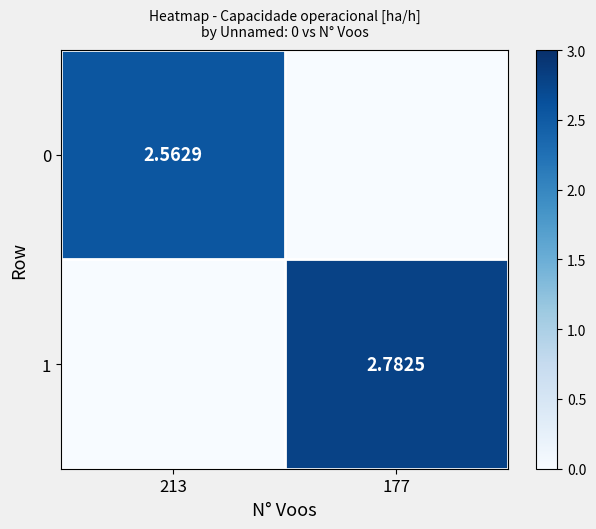

Is it true that 0 equals 2.6 at 213?

True